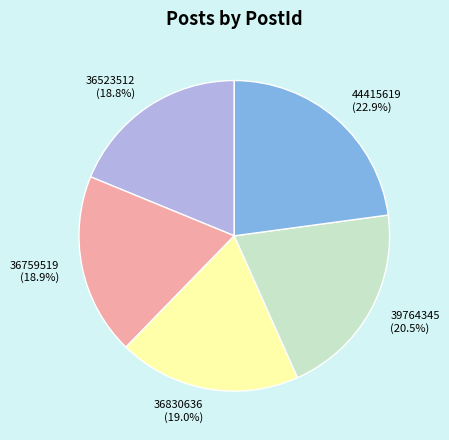

Is there a majority slice in this chart?

No